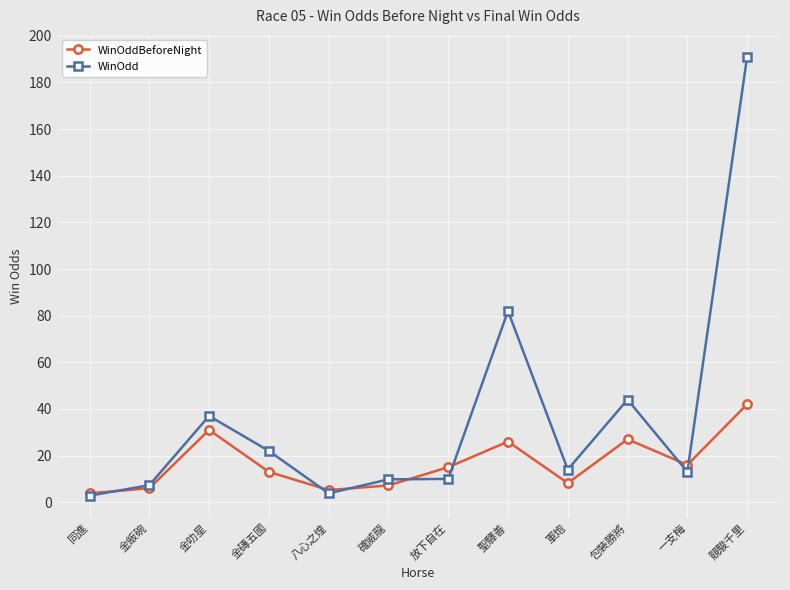

At which label does WinOddBeforeNight first exceed 15?

金叻星